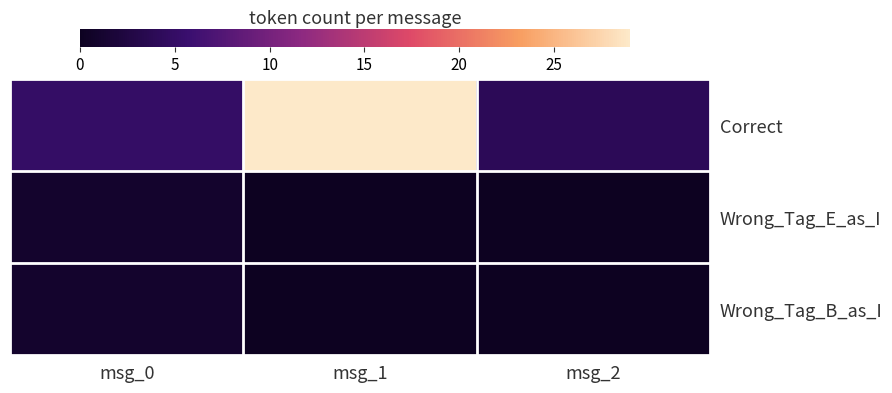

Which series changed the most between msg_0 and msg_1?

Correct